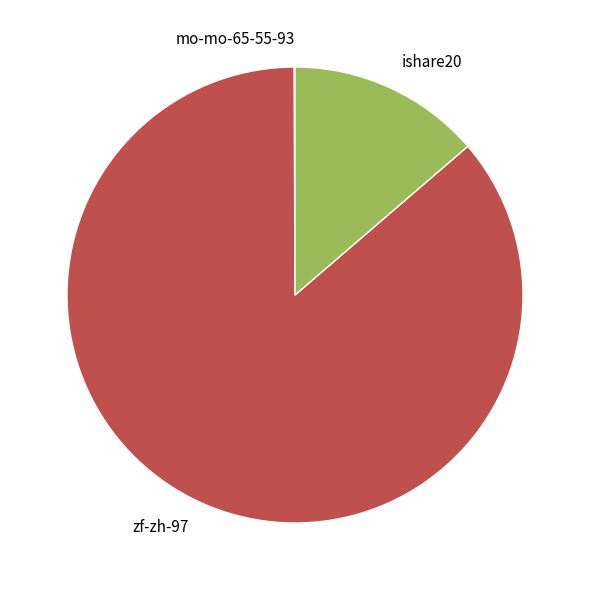

Is the sum of ishare20 and zf-zh-97 greater than half?

Yes